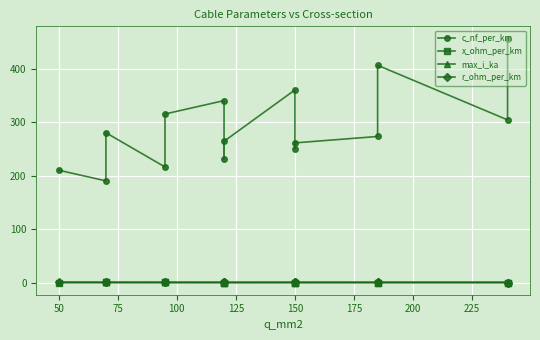

What is the value of the c_nf_per_km point at the 9th from the left?

360.0